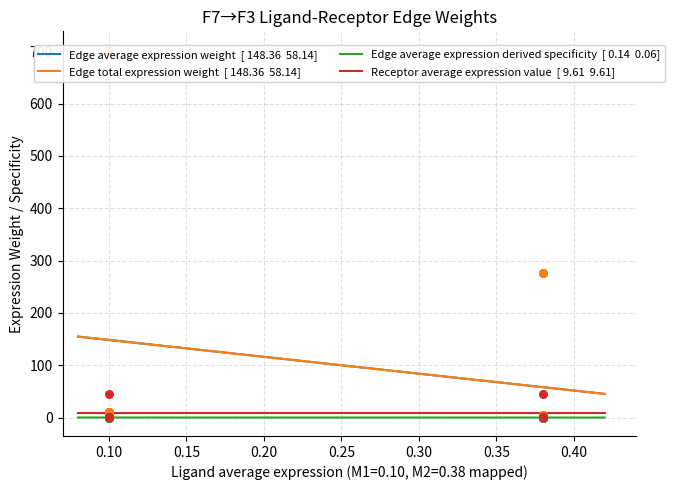

Which series reaches the maximum Y coordinate?

Edge average expression weight